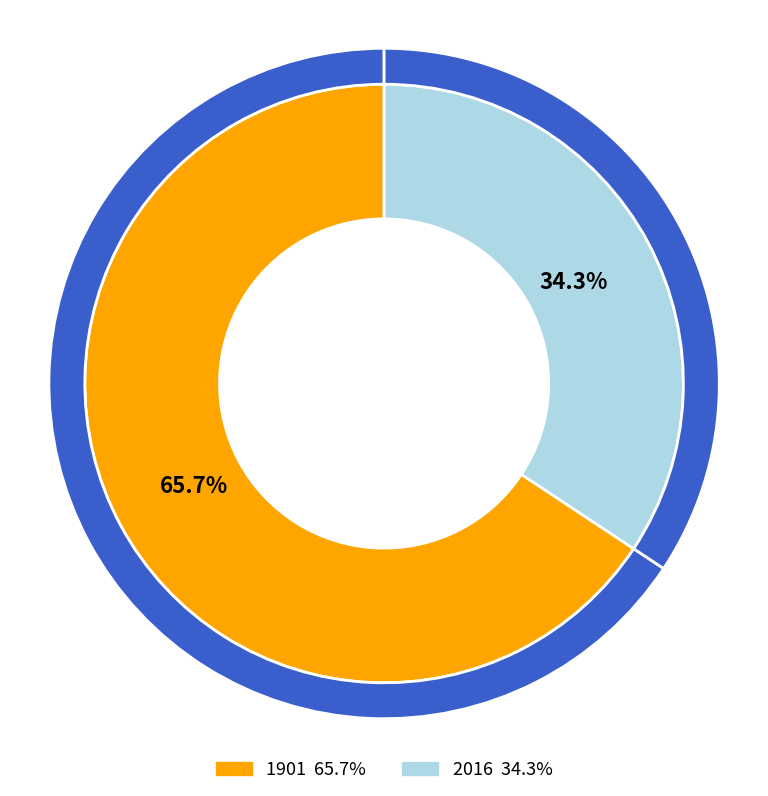

What is the largest slice in the pie chart?

1901